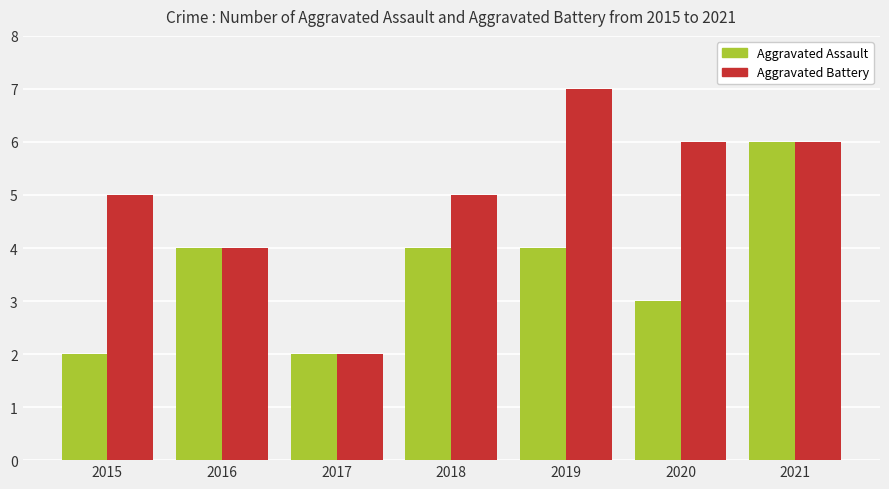

True or false: Aggravated Assault has a value of 7 at 2019.

False